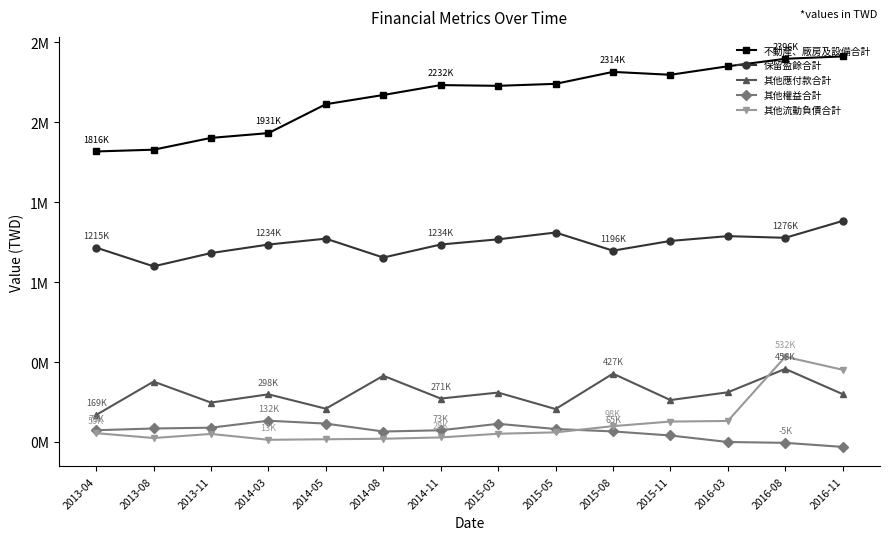

What is the sum of all 保留盈餘合計 values?

17367511